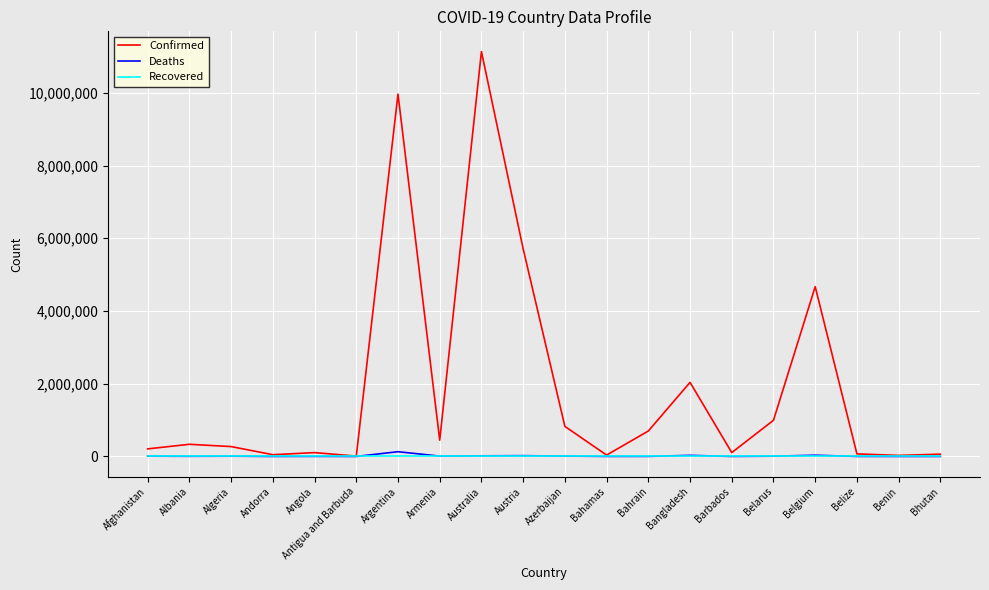

Does the chart have visible grid lines?

Yes